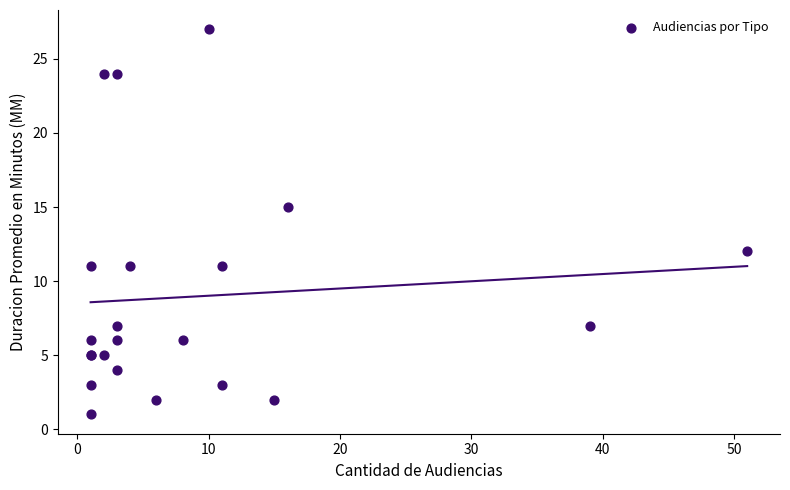

What Y value in the scatter plot is closest to 14?

15